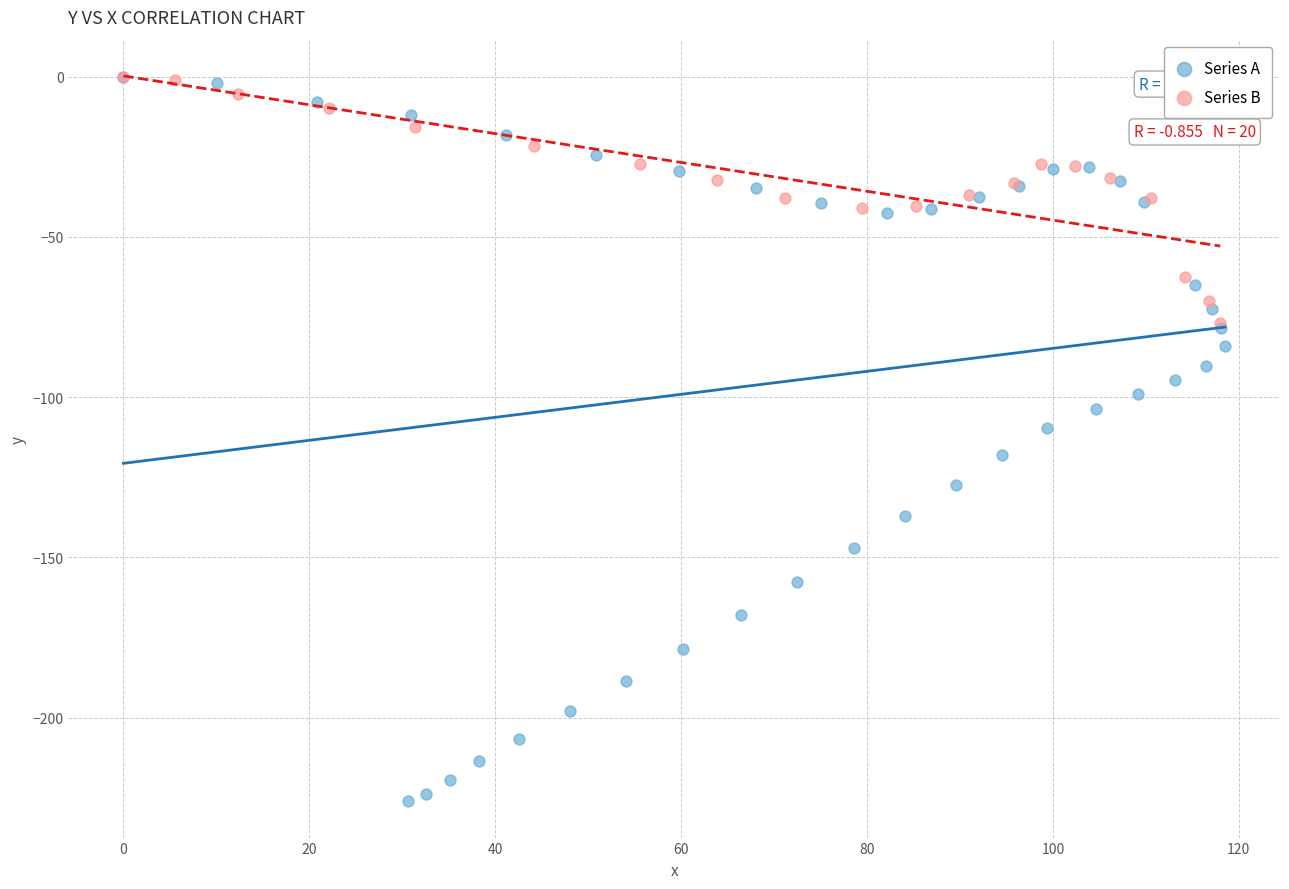

Which series reaches the minimum Y coordinate?

Series A